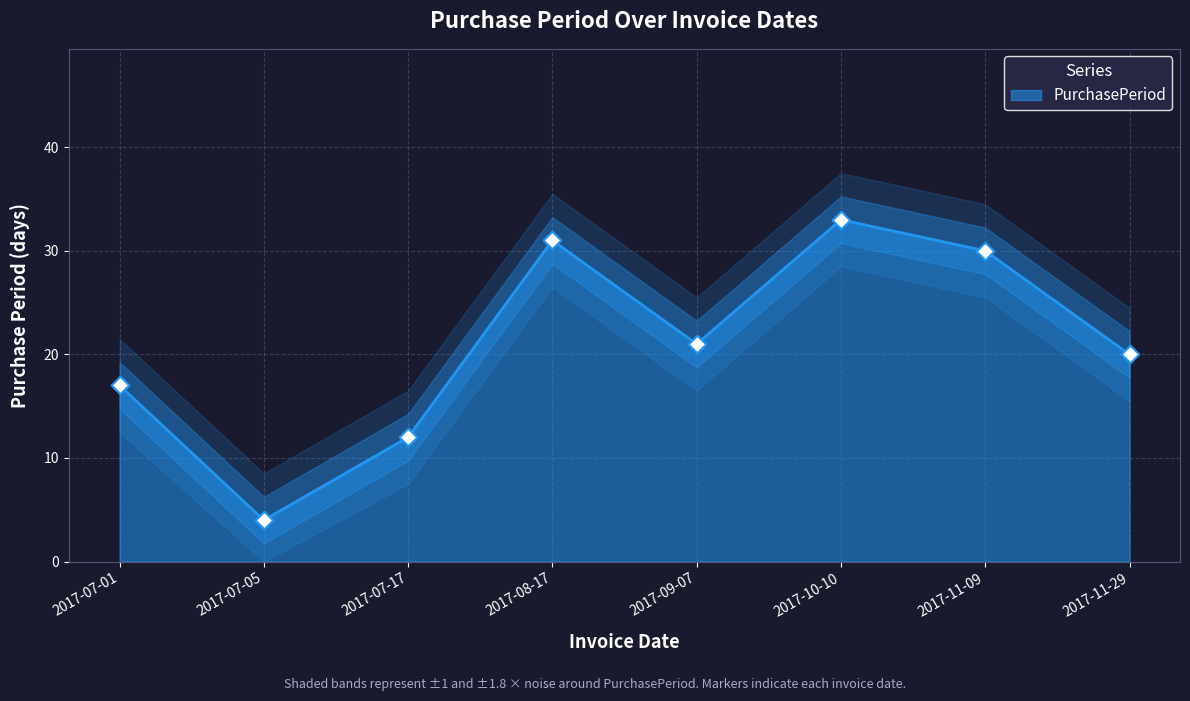

Approximately how many times larger is the value at 2017-08-17 compared to 2017-07-01?

1.8